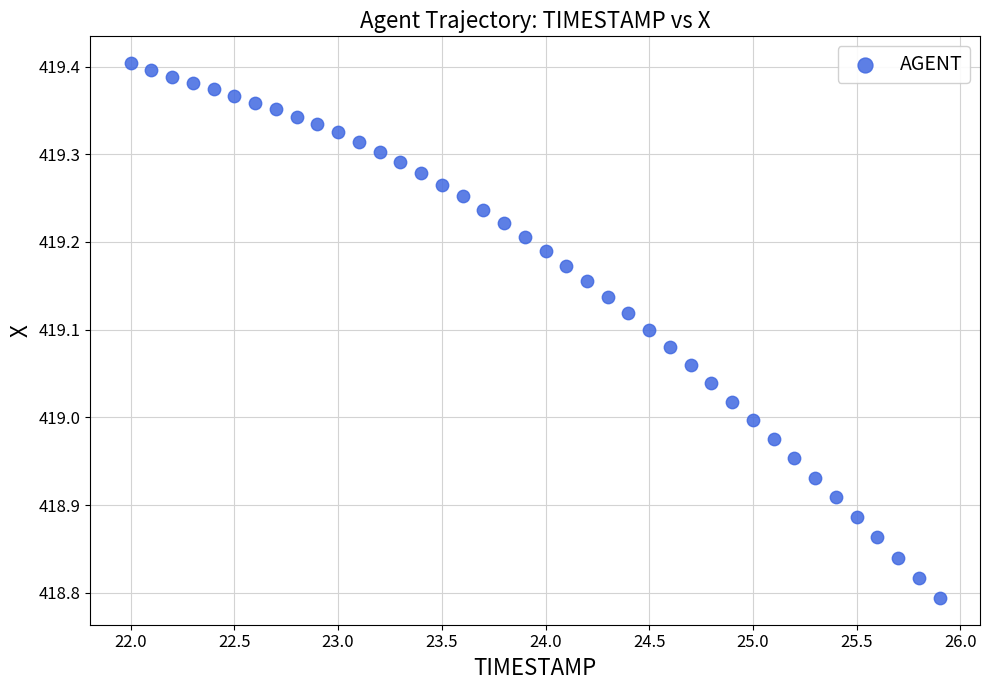

What is the range of Y values (max minus min)?

0.6